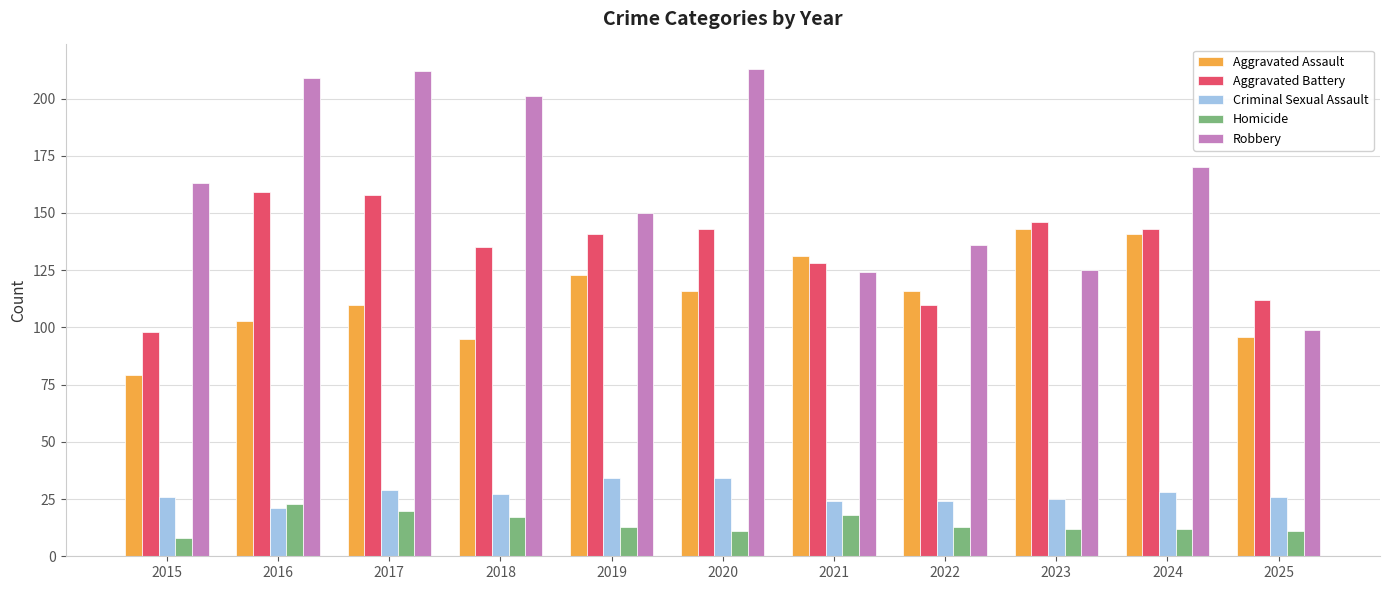

Reading left to right, list all the values displayed in this chart.

Aggravated Assault: 2015=79	2016=103	2017=110	2018=95	2019=123	2020=116	2021=131	2022=116	2023=143	2024=141	2025=96
Aggravated Battery: 2015=98	2016=159	2017=158	2018=135	2019=141	2020=143	2021=128	2022=110	2023=146	2024=143	2025=112
Criminal Sexual Assault: 2015=26	2016=21	2017=29	2018=27	2019=34	2020=34	2021=24	2022=24	2023=25	2024=28	2025=26
Homicide: 2015=8	2016=23	2017=20	2018=17	2019=13	2020=11	2021=18	2022=13	2023=12	2024=12	2025=11
Robbery: 2015=163	2016=209	2017=212	2018=201	2019=150	2020=213	2021=124	2022=136	2023=125	2024=170	2025=99